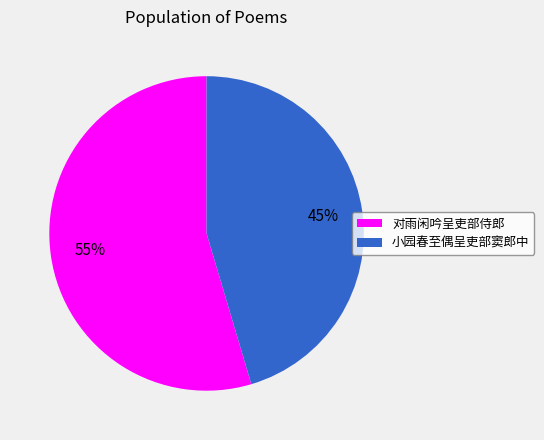

What is the largest slice in the pie chart?

对雨闲吟呈吏部侍郎